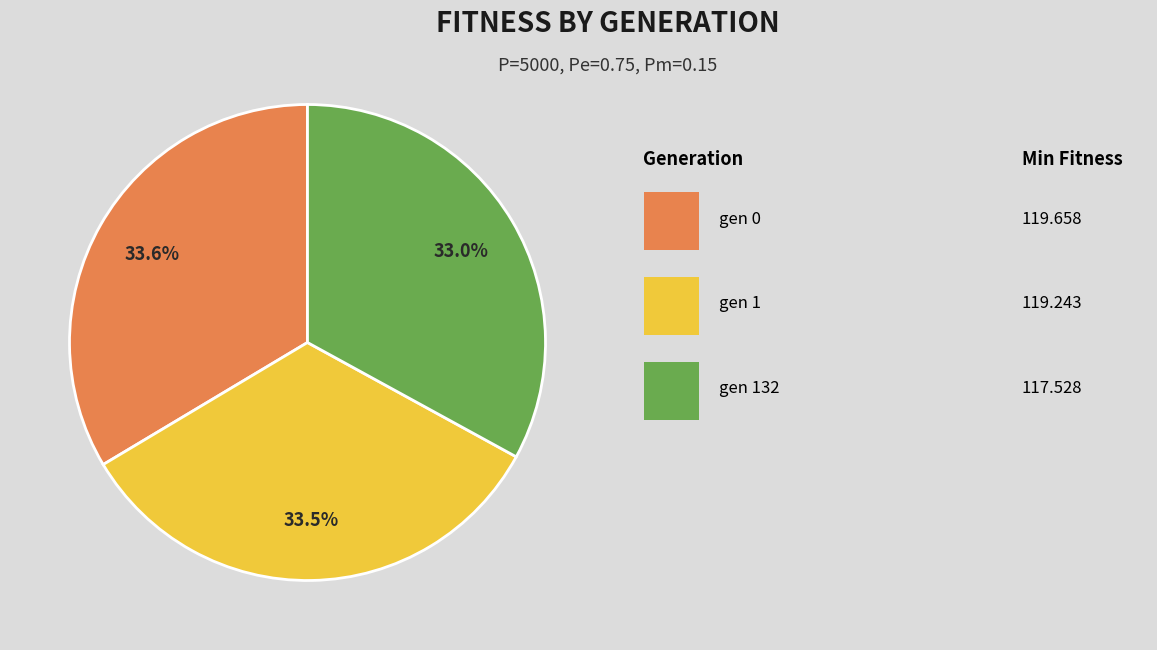

Does any single category account for the majority?

No